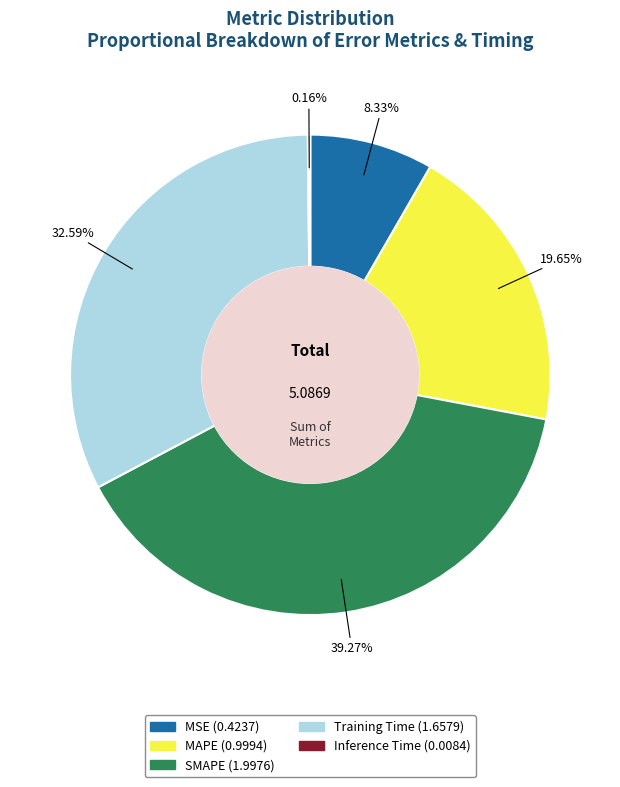

What percentage is the SMAPE slice, to the nearest percent?

39%